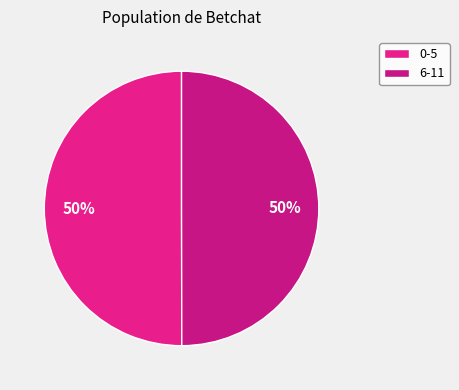

How many slices are in this pie chart?

2